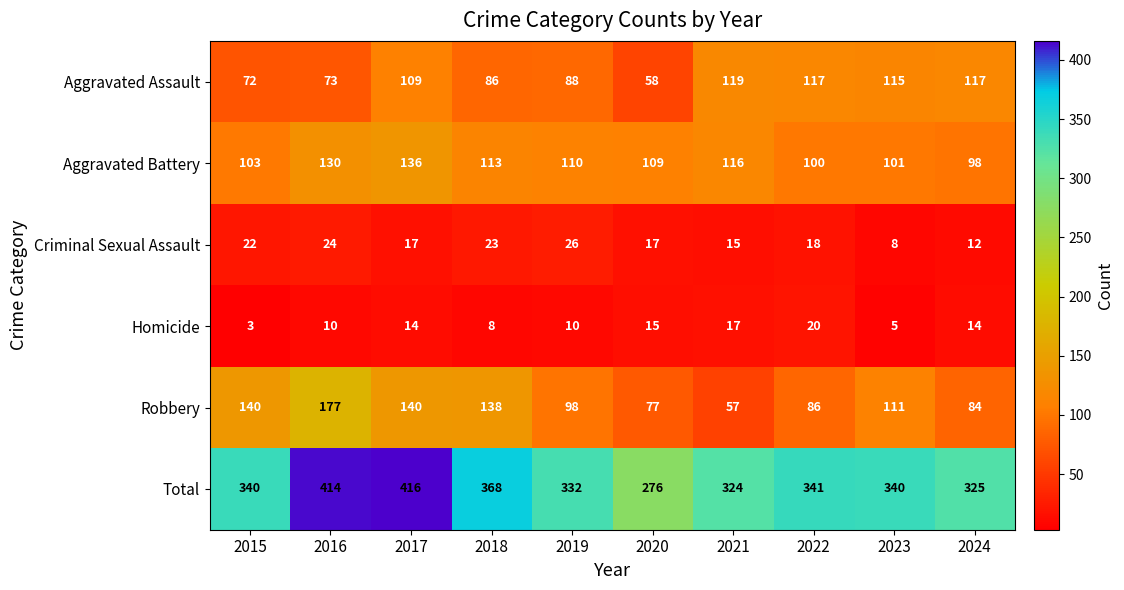

The Aggravated Battery series shows 130 at 2016. True or false?

True